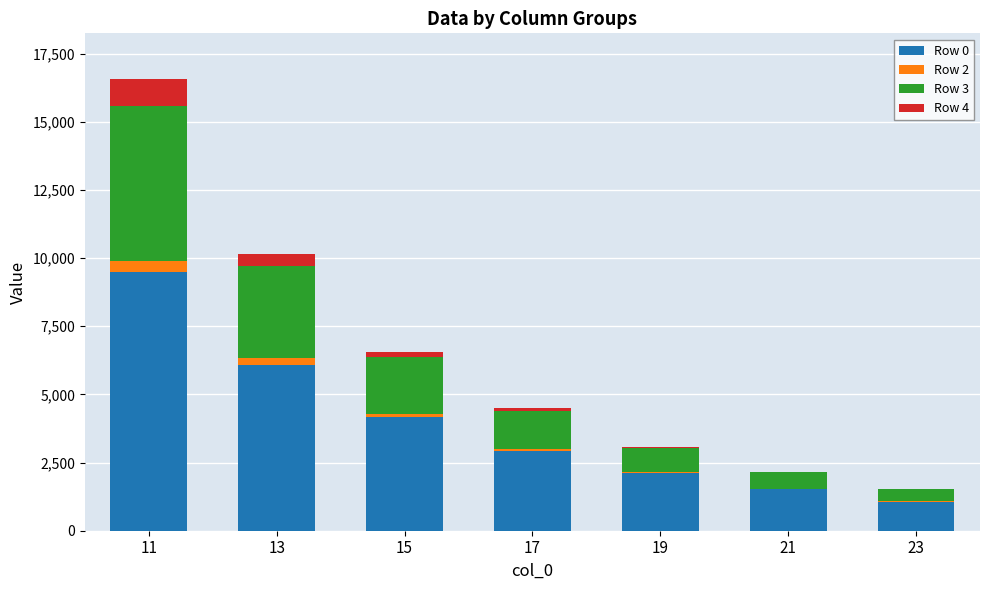

At which category is the sum across all series the highest?

11